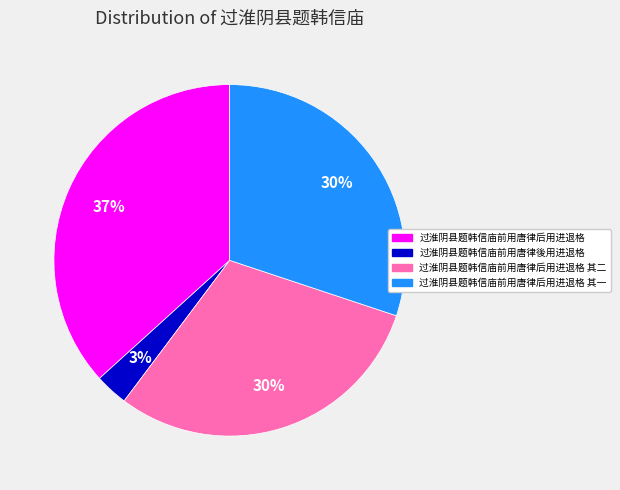

To the nearest percent, what is the average slice percentage?

25%